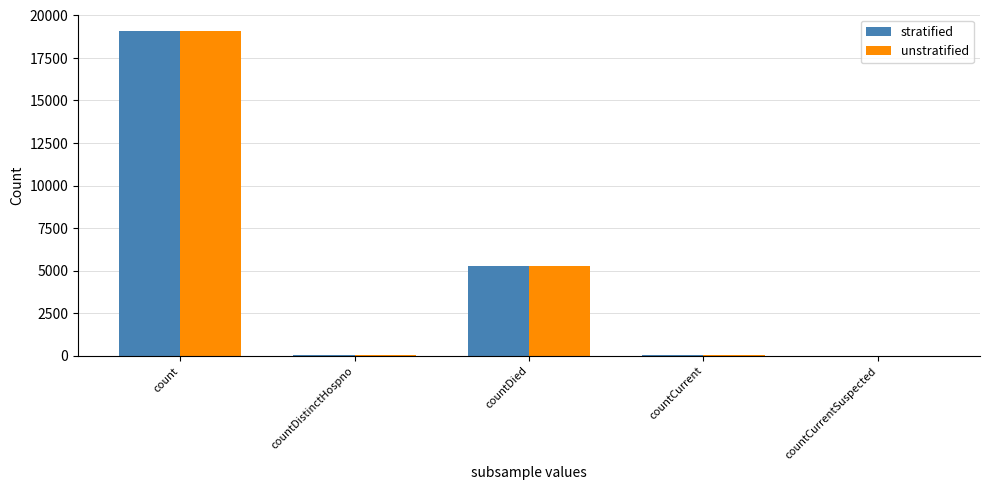

At which label is unstratified closest to 9548?

countDied